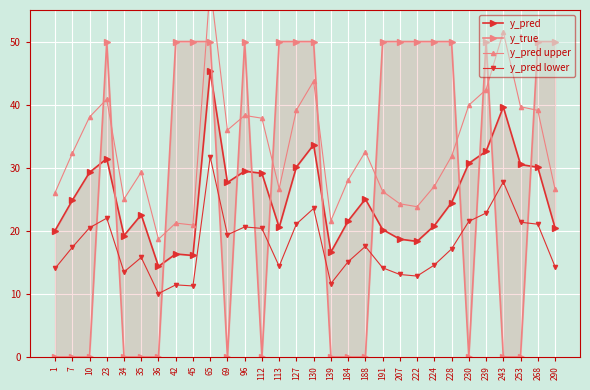

At which category does y_pred upper reach its first local valley?

34